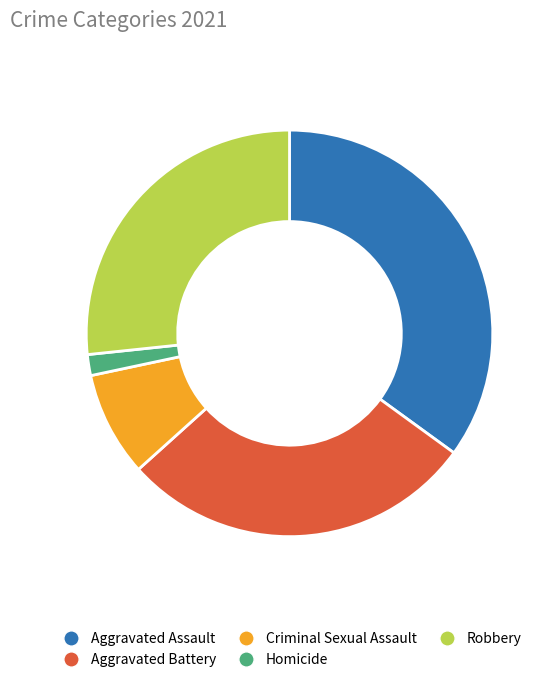

Which slice is the smallest?

Homicide